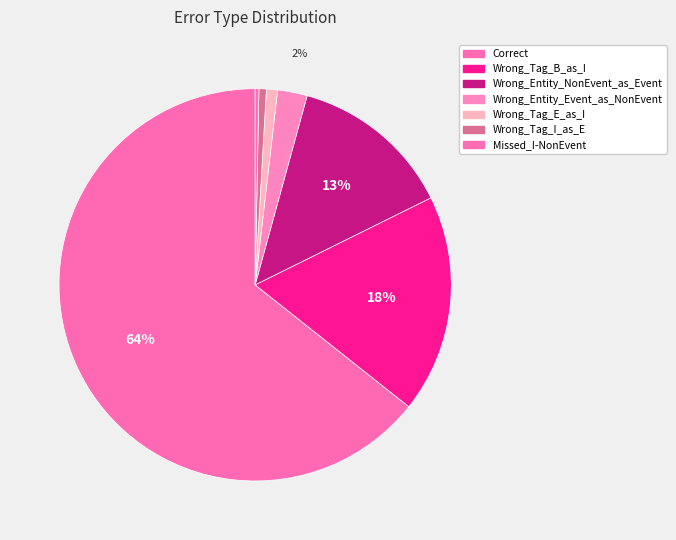

How much of the chart is everything except Wrong_Entity_NonEvent_as_Event?

86.6%